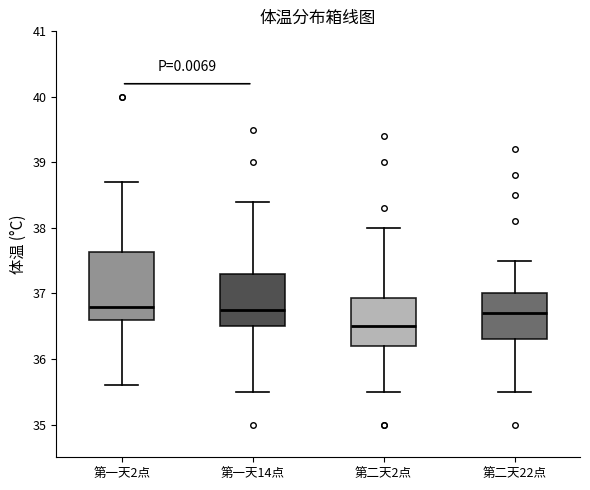

Reading left to right, transcribe this box plot: for each box, give where its median line is, the range the box spans, and where its two whiskers end, as read against the y-axis. The values are not printed on the chart, so give them approximately, as read against the axis.

第一天2点: median 36.8, box 36.6 to 37.6, whiskers 35.6 to 38.7
第一天14点: median 36.8, box 36.5 to 37.3, whiskers 35.5 to 38.4
第二天2点: median 36.5, box 36.2 to 36.9, whiskers 35.5 to 38.0
第二天22点: median 36.7, box 36.3 to 37.0, whiskers 35.5 to 37.5